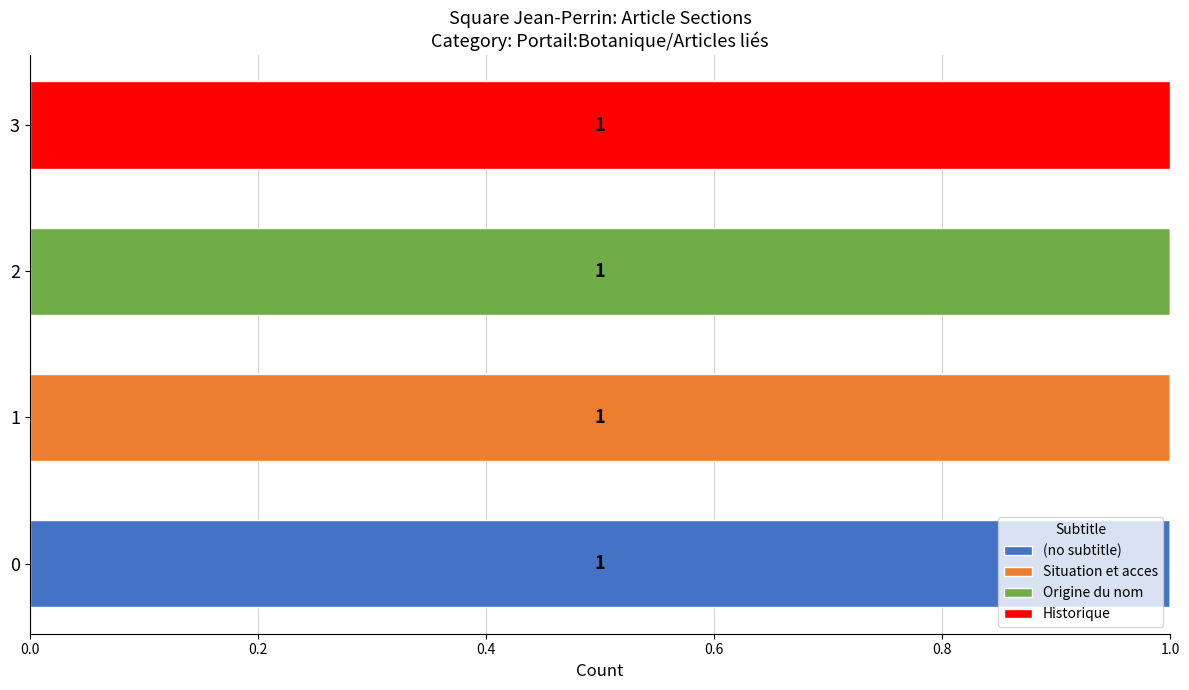

What are all the series names shown in the legend?

(no subtitle), Situation et acces, Origine du nom, Historique